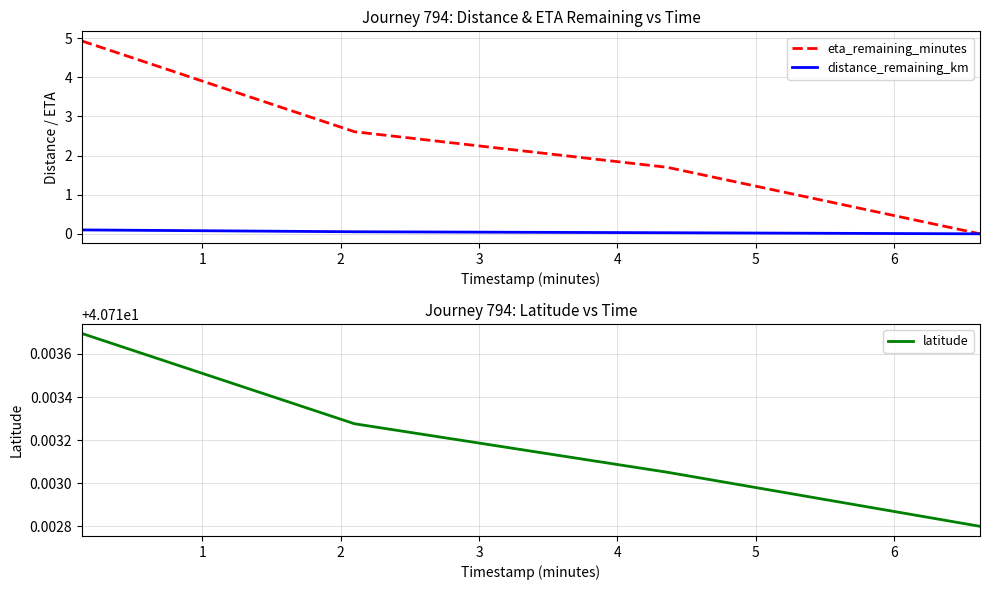

True or false: latitude and distance_remaining_km cross at least once.

False